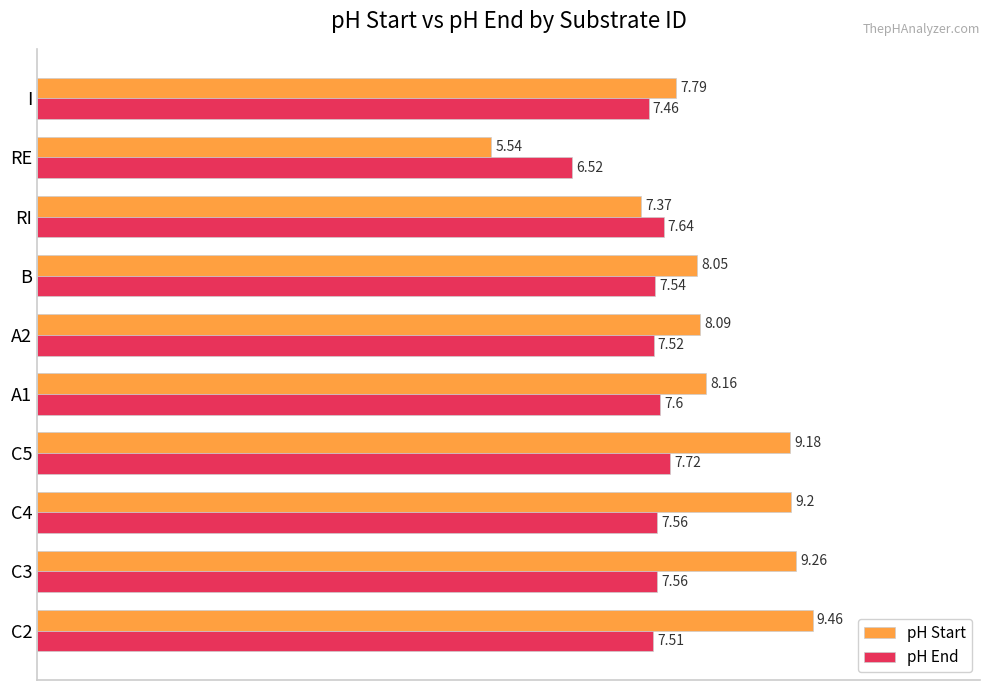

Is the value of pH Start at C2 greater than the value of pH End at A2?

Yes